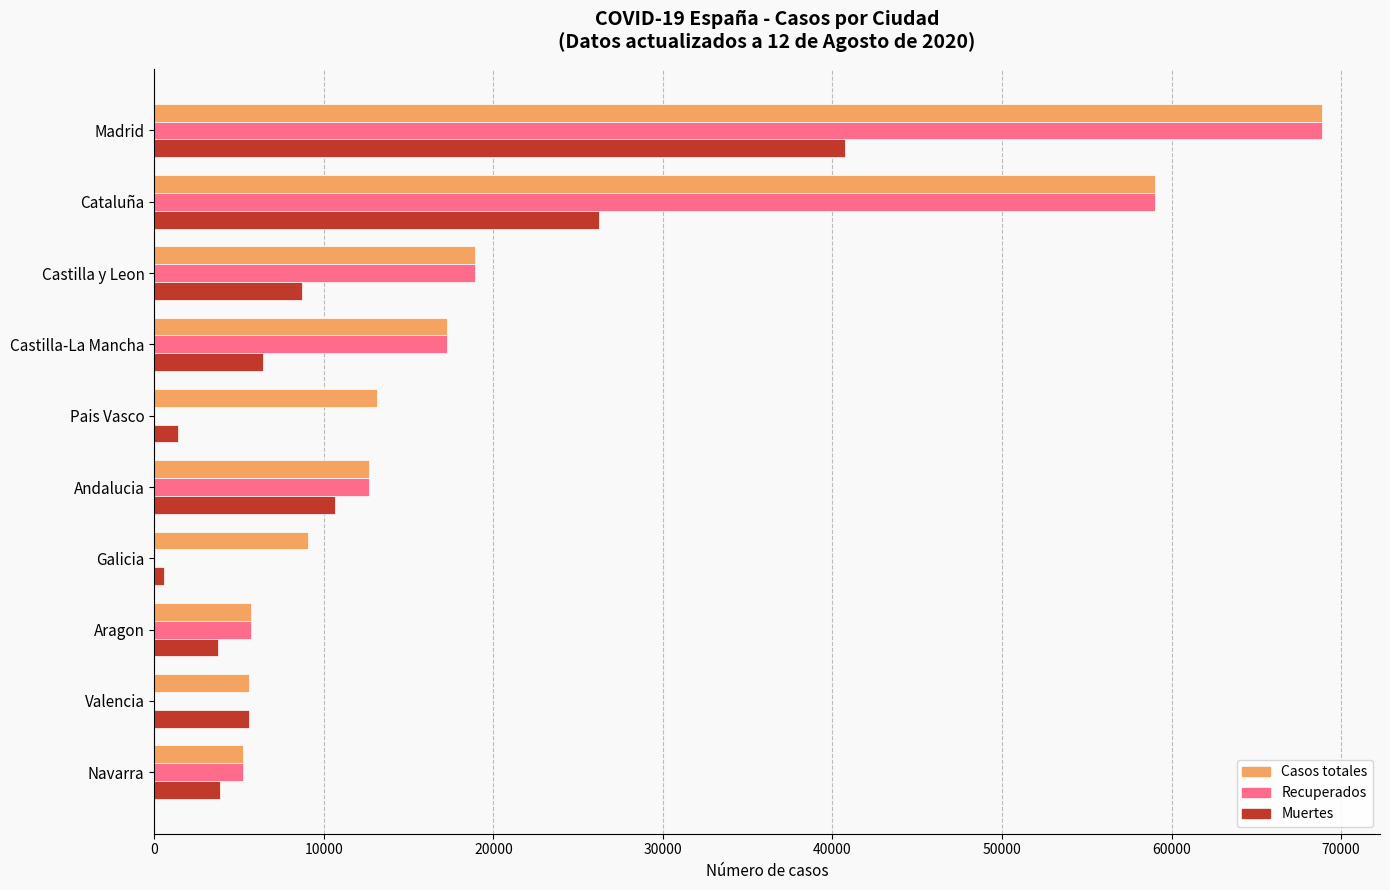

What is the total value across all series at Madrid?

178440